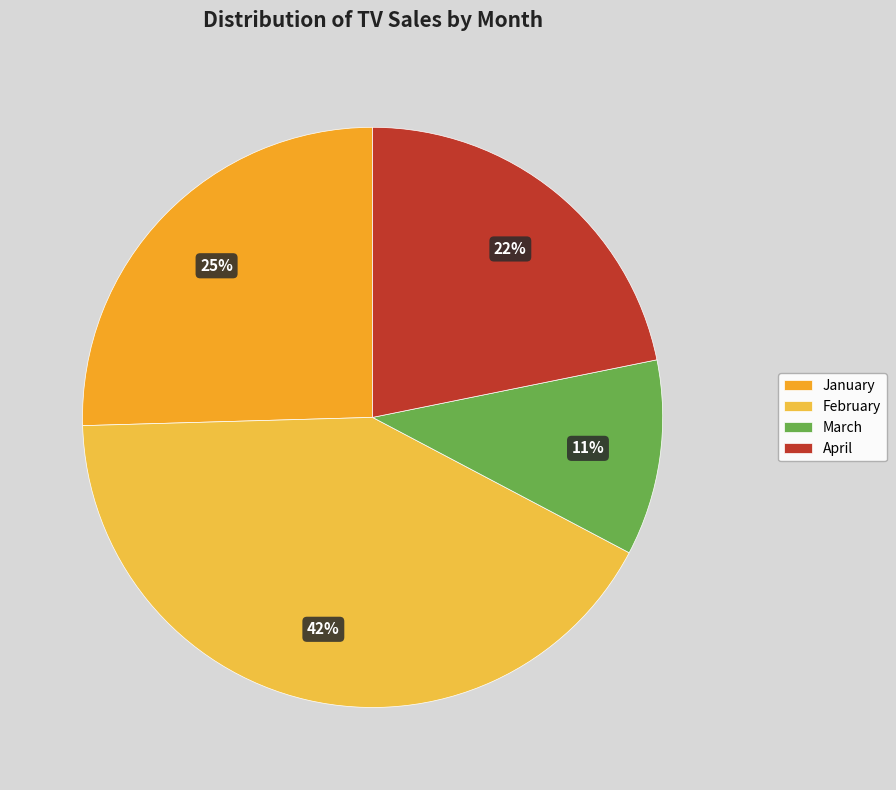

What is the ratio of the value at March to the value at January?

0.4